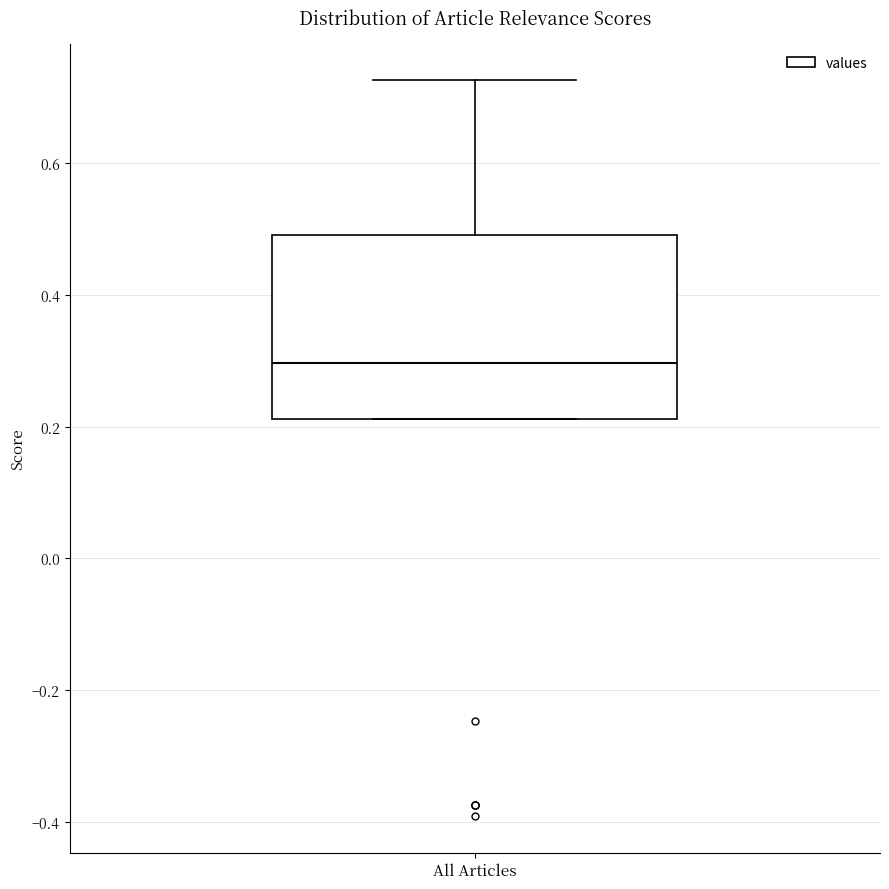

Read this box plot against the y-axis: the position of the median line, the range covered by the box, and the ends of both whiskers. The values are not printed on the chart, so give them approximately, as read against the axis.

median 0.30, box 0.22 to 0.50, whiskers 0.22 to 0.72